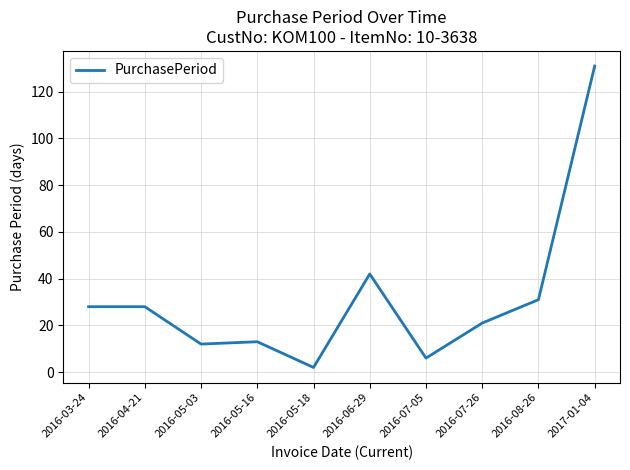

The chart shows a value of 15 at 2016-06-29. True or false?

False